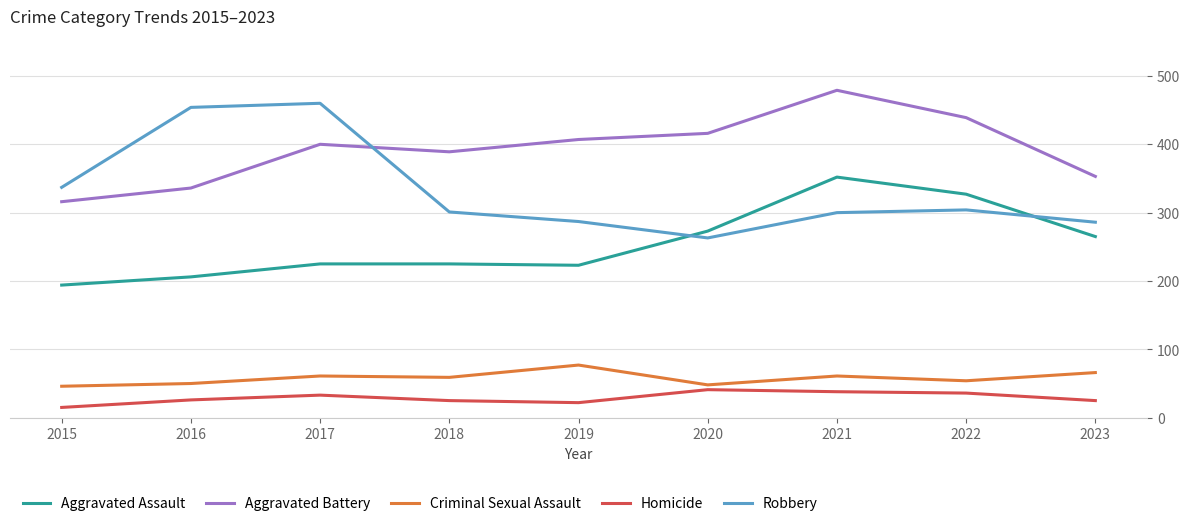

Is this an area chart (filled region under the line)?

No